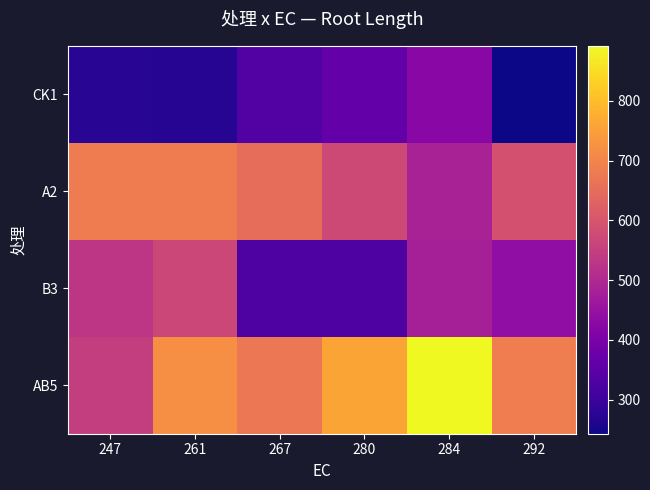

Reading left to right, list all the values displayed in this chart.

CK1: 247=275.2	261=270.7	267=334.5	280=363.2	284=425.0	292=242.9
A2: 247=682.2	261=682.1	267=652.5	280=573.6	284=483.9	292=590.9
B3: 247=531.4	261=568.6	267=329.6	280=331.1	284=480.4	292=439.8
AB5: 247=548.2	261=719.7	267=671.8	280=759.0	284=892.0	292=685.5